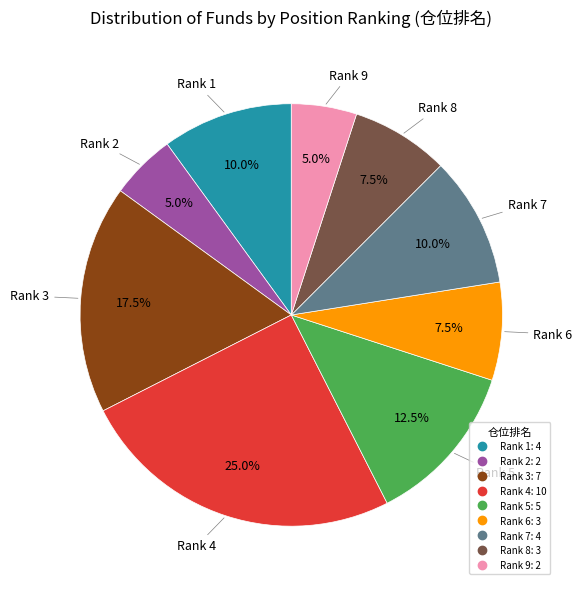

Does any single category account for the majority?

No